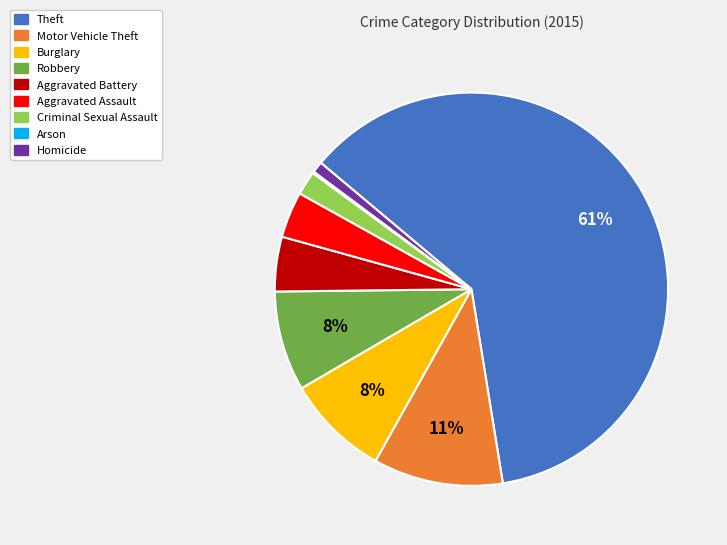

Is it true that Aggravated Battery is 4% of the pie?

True